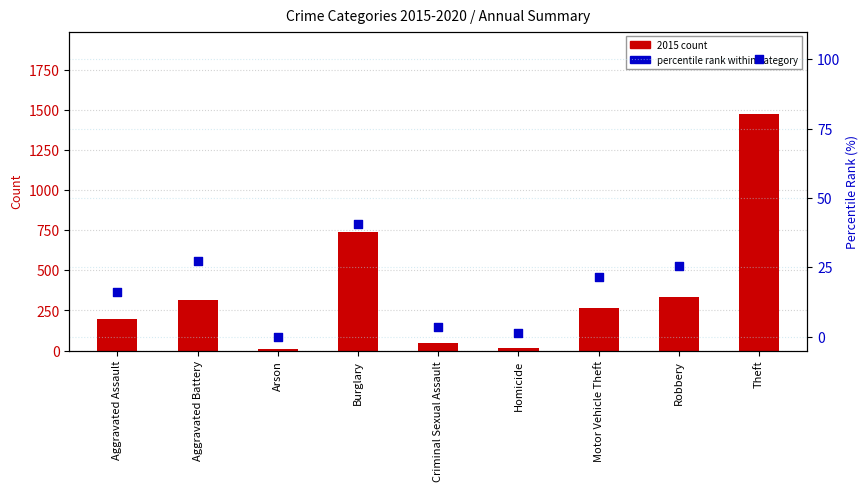

Which series reaches the minimum Y coordinate?

percentile rank within category